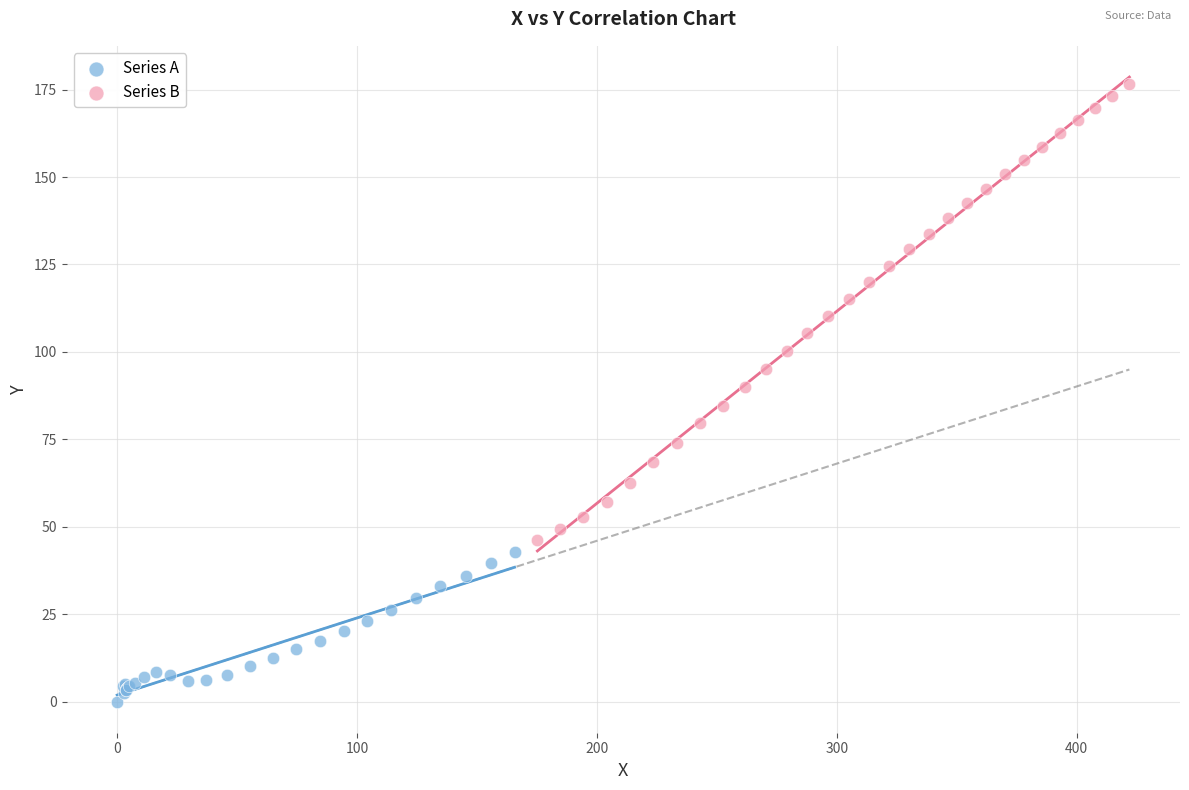

Which series has the largest Y range (max minus min)?

Series B